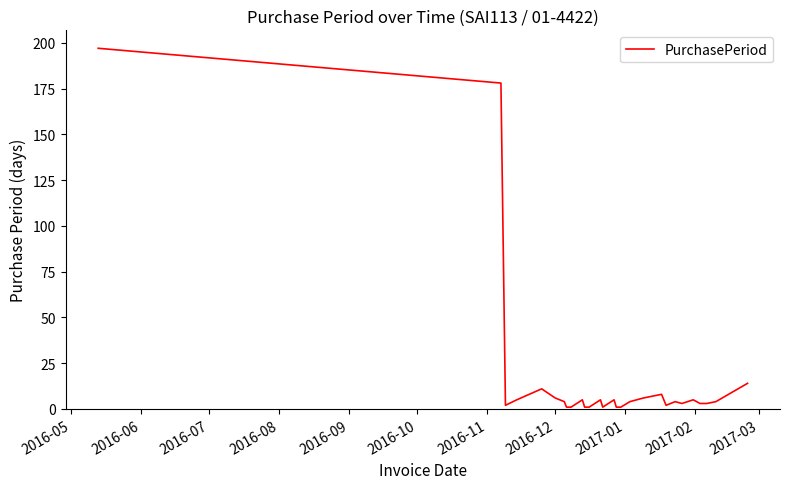

True or false: there are more than 1 points higher than both neighbors.

True